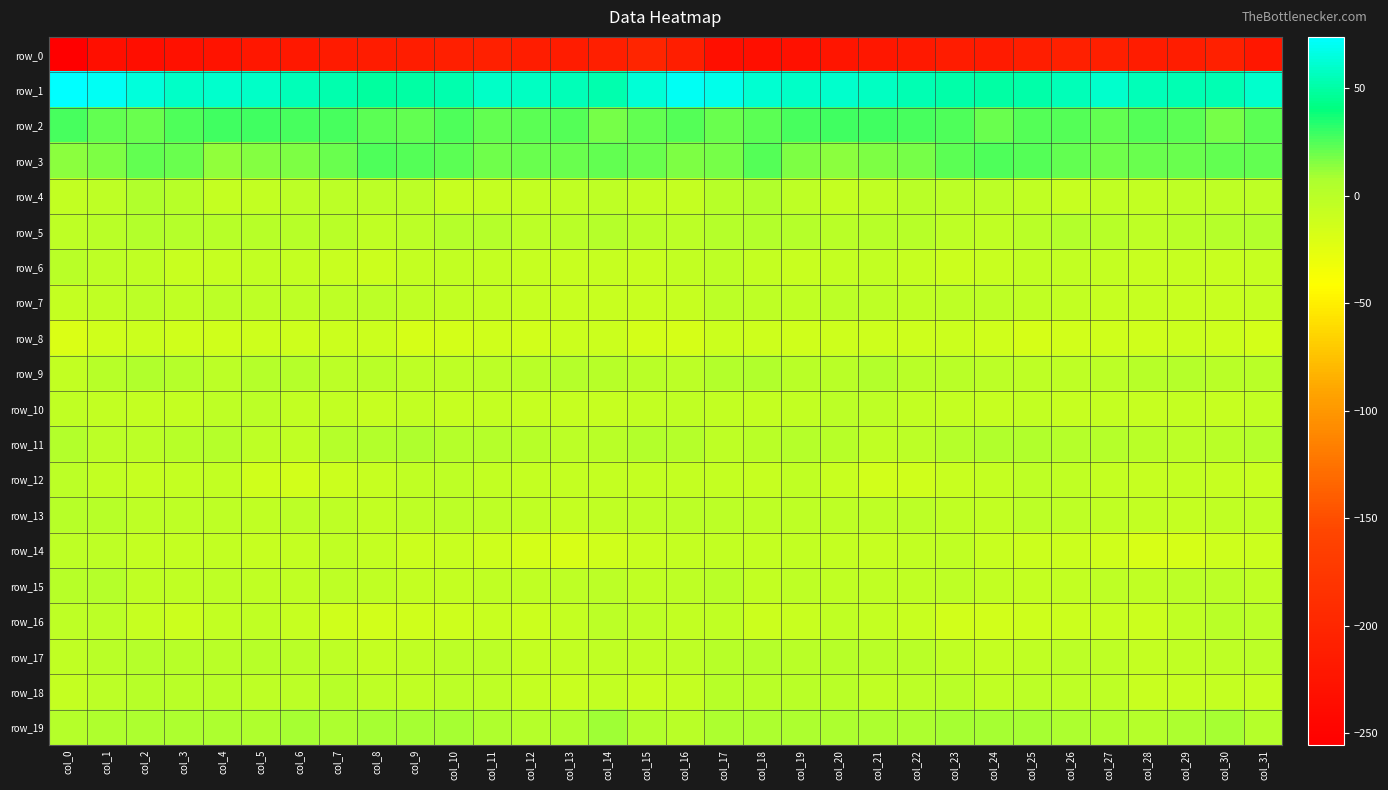

The row_10 series shows -5.1 at col_17. True or false?

True